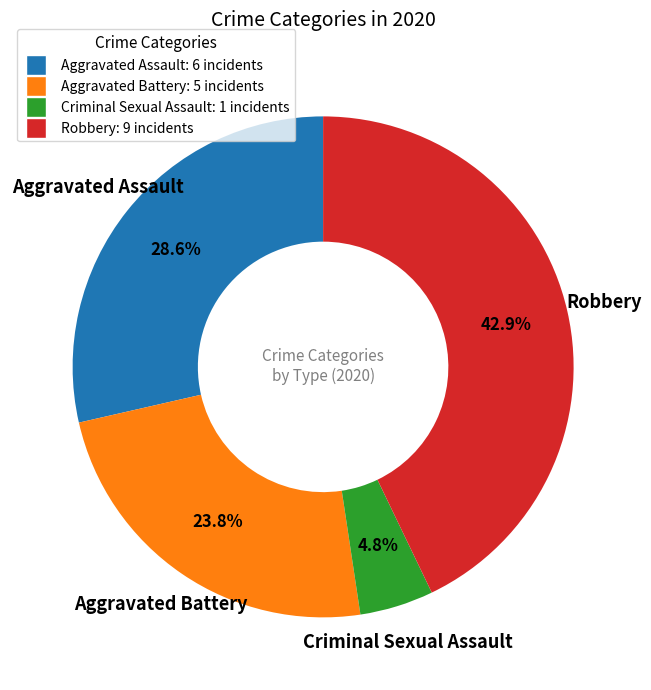

Which category has the smallest portion of the pie?

Criminal Sexual Assault